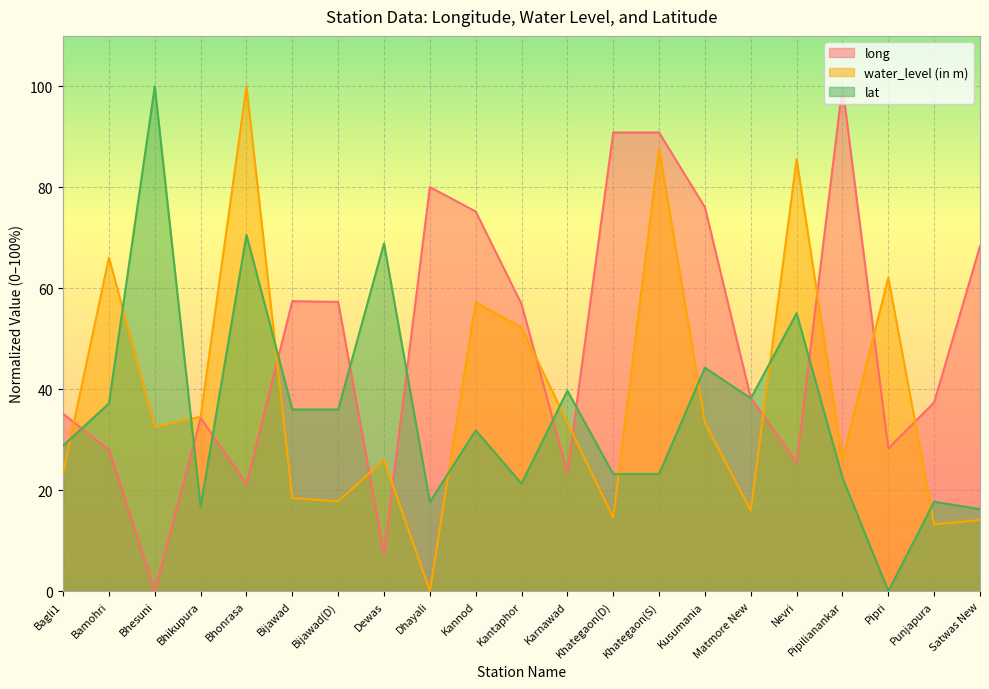

At which category is the sum across all series the highest?

Khategaon(S)